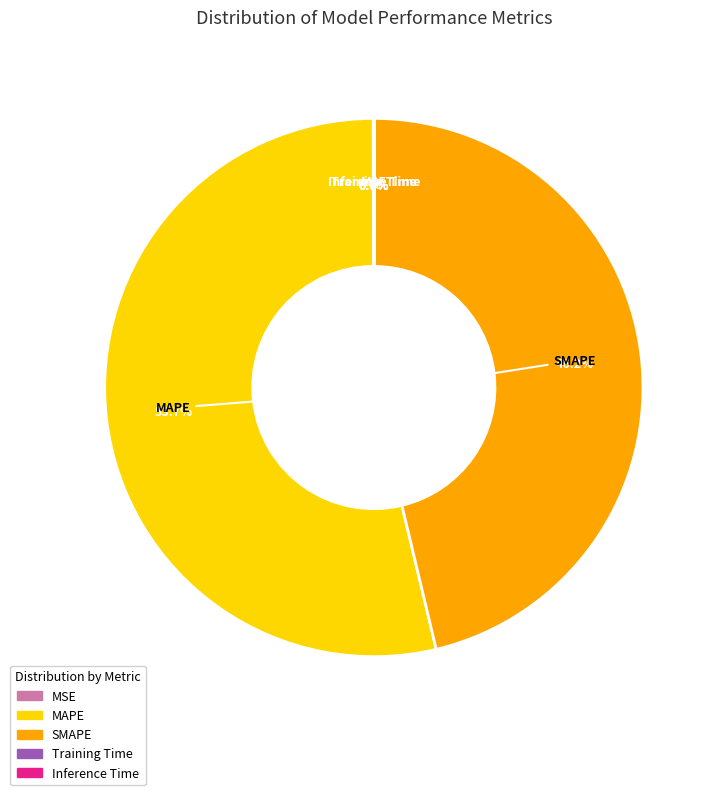

Combined, do MAPE and SMAPE account for over 50%?

Yes